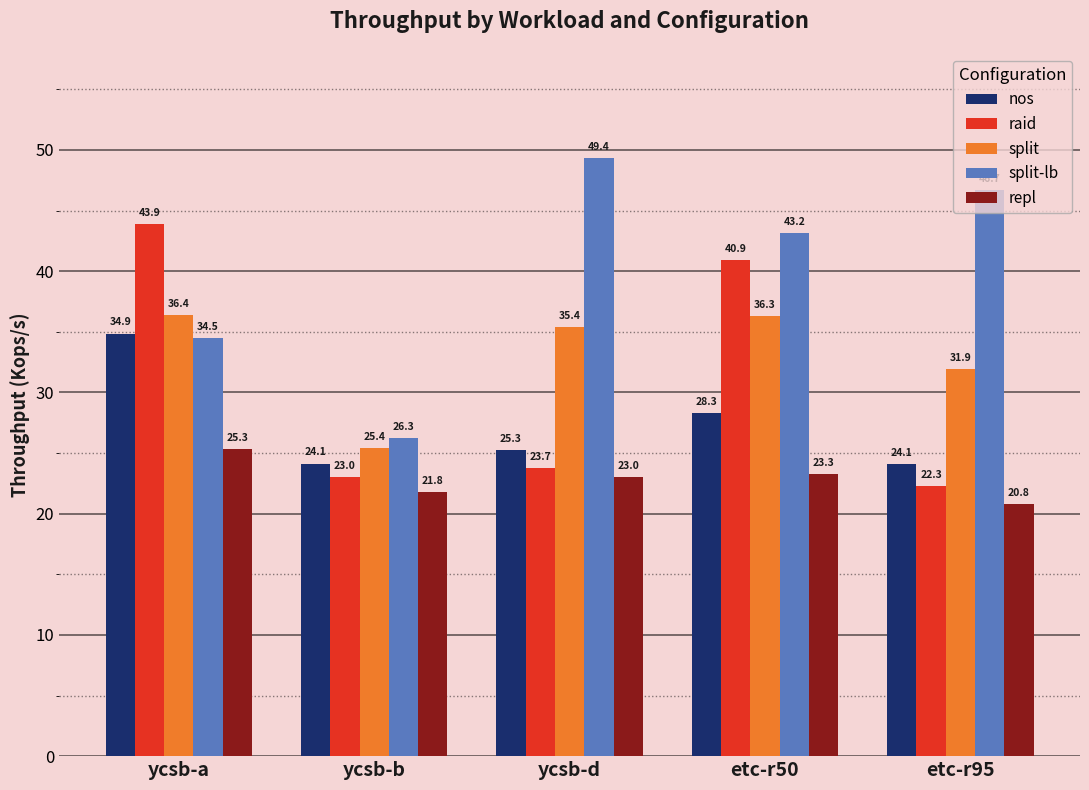

At which label does repl first exceed 23?

ycsb-a